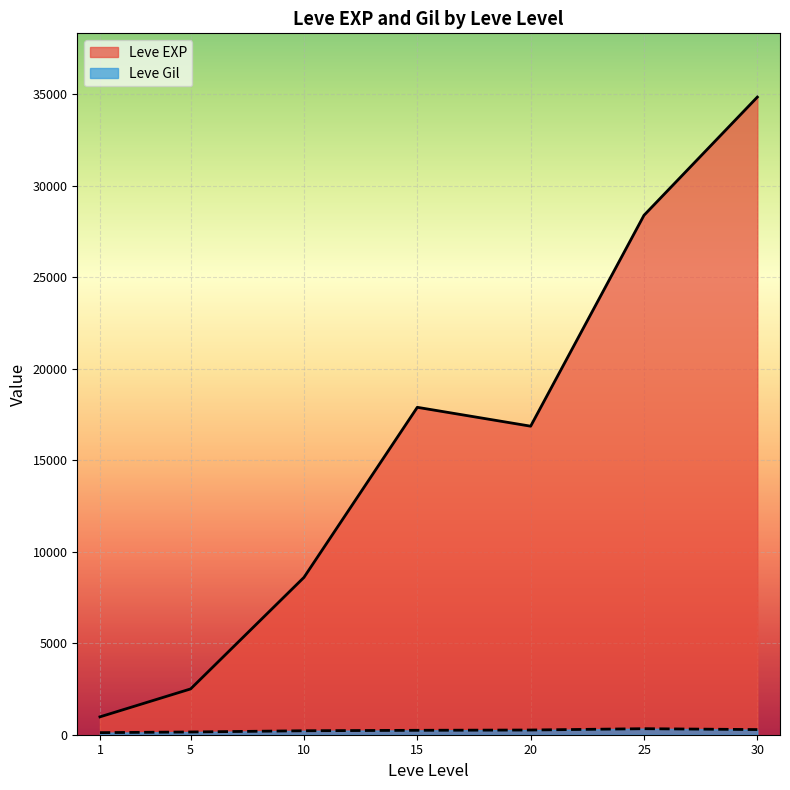

At which category is the sum across all series the highest?

30